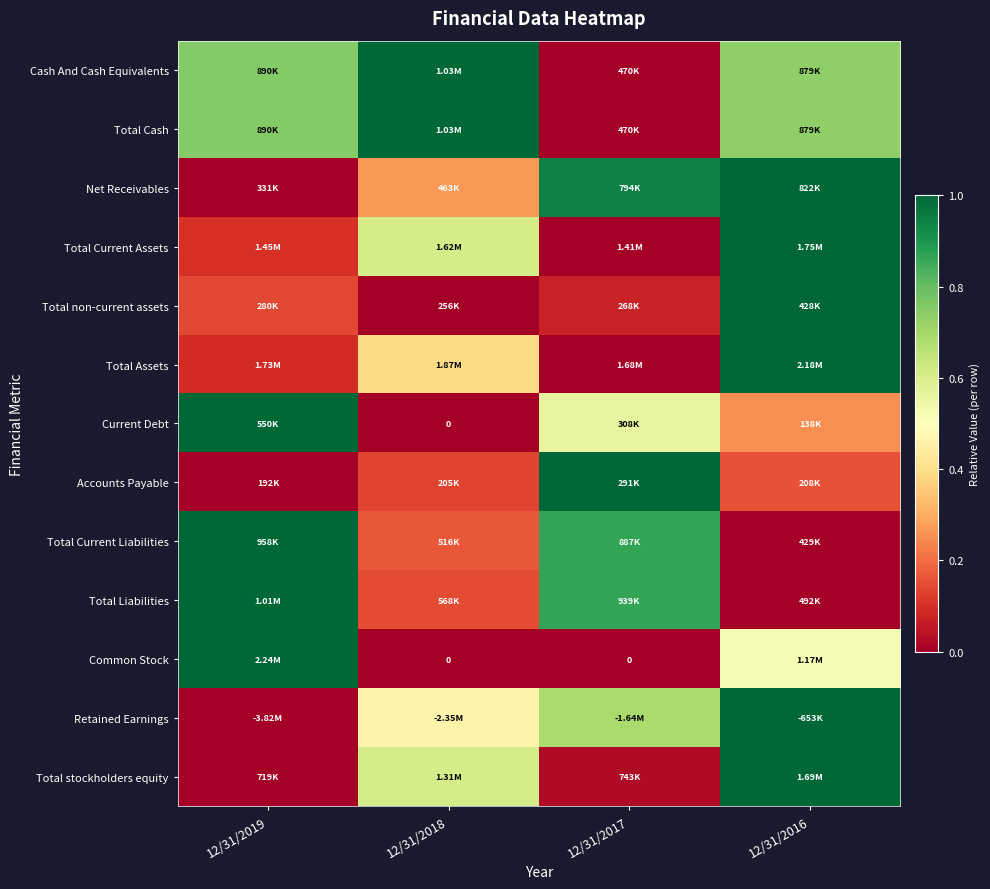

The Total non-current assets series shows 0.4 at 12/31/2018. True or false?

False